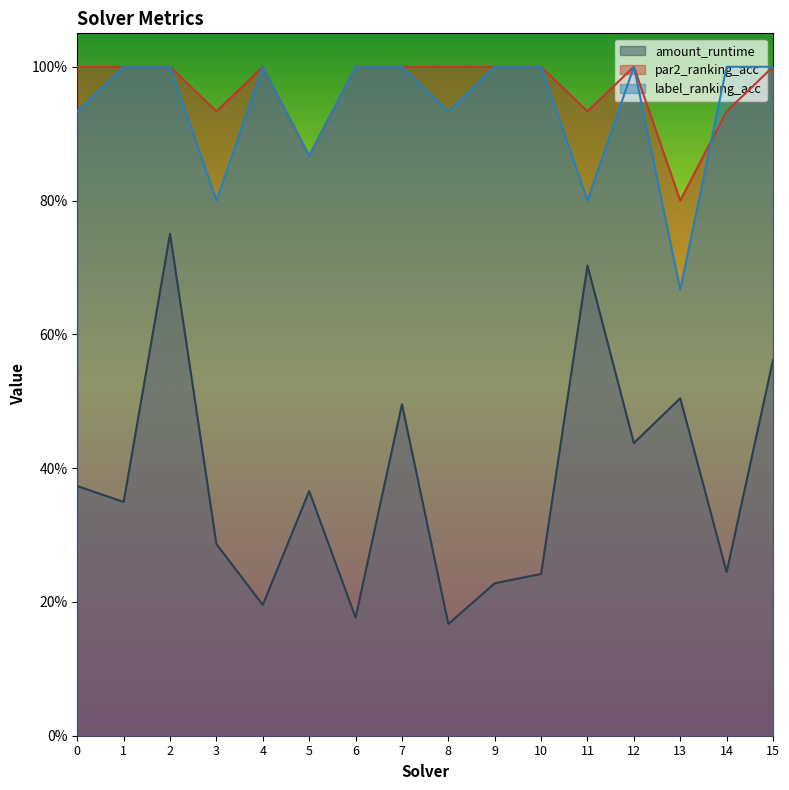

True or false: par2_ranking_acc and label_ranking_acc intersect in this chart.

True